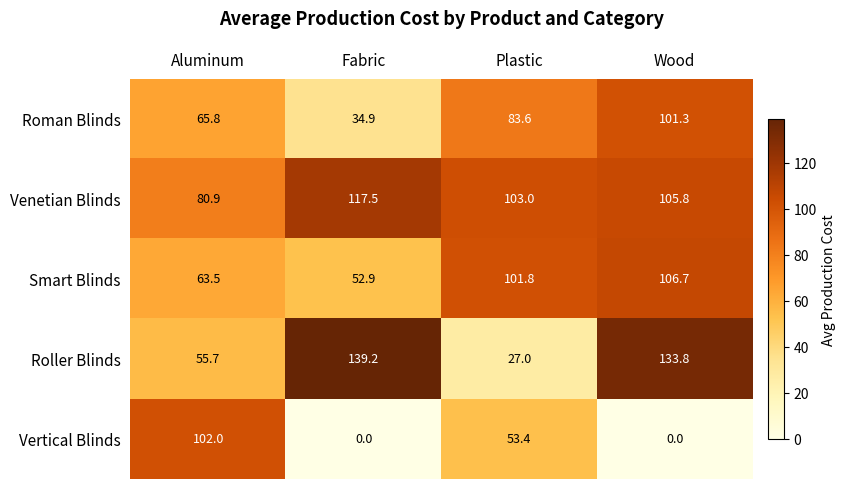

Which category has the highest value across all series?

Fabric